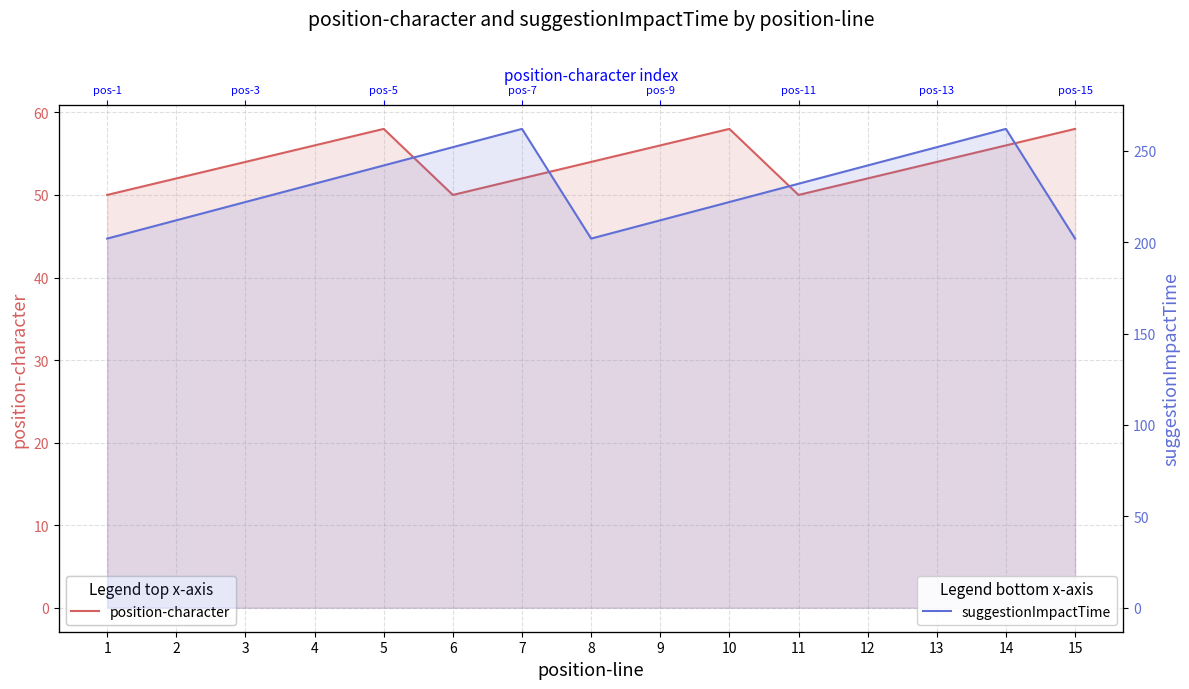

Rank the series at 6 from highest to lowest value.

suggestionImpactTime, position-character